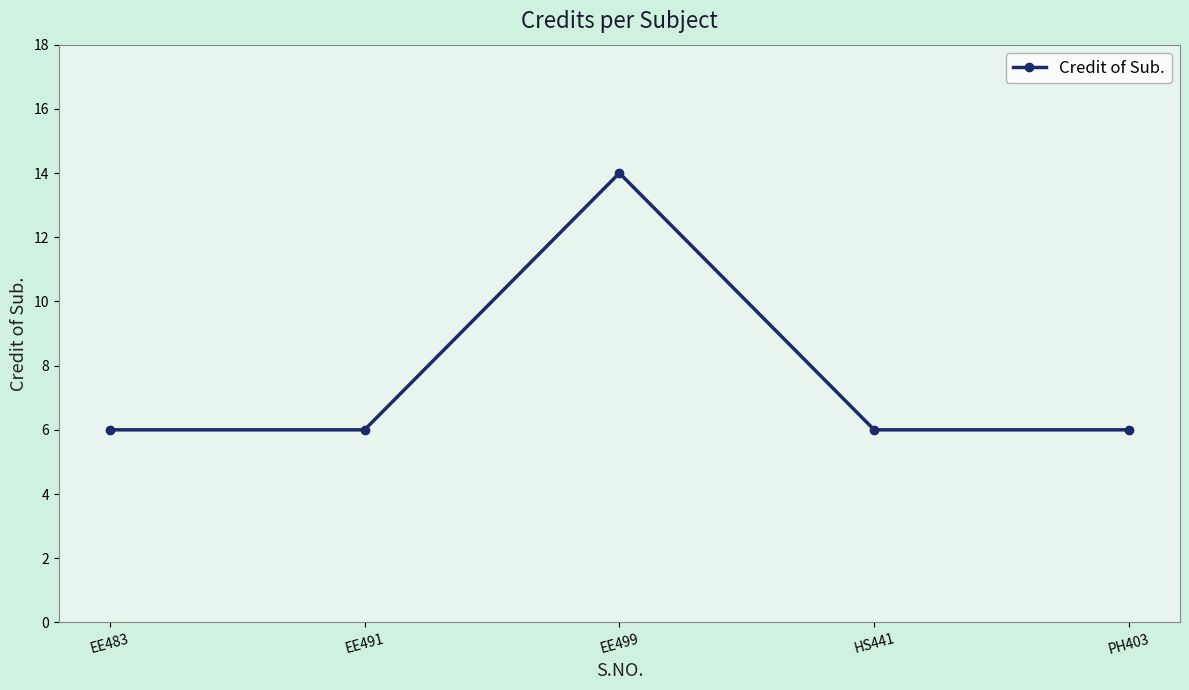

Where is the first local maximum?

EE499